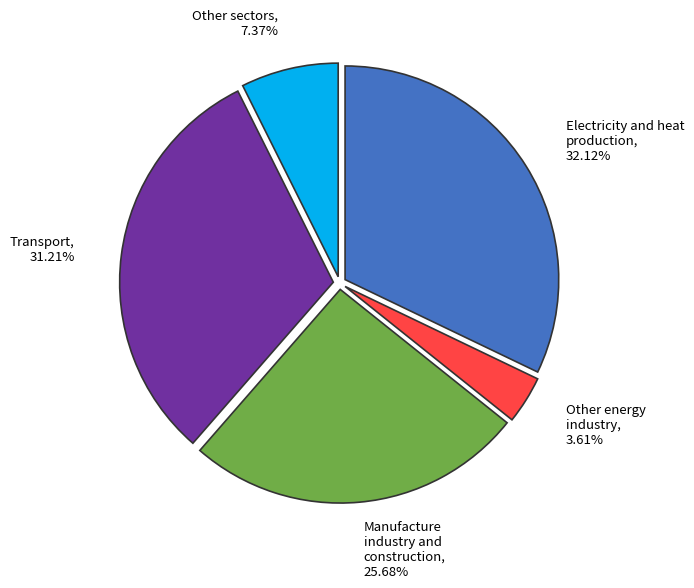

To the nearest percent, what is the difference between the largest and smallest slice percentages?

29%